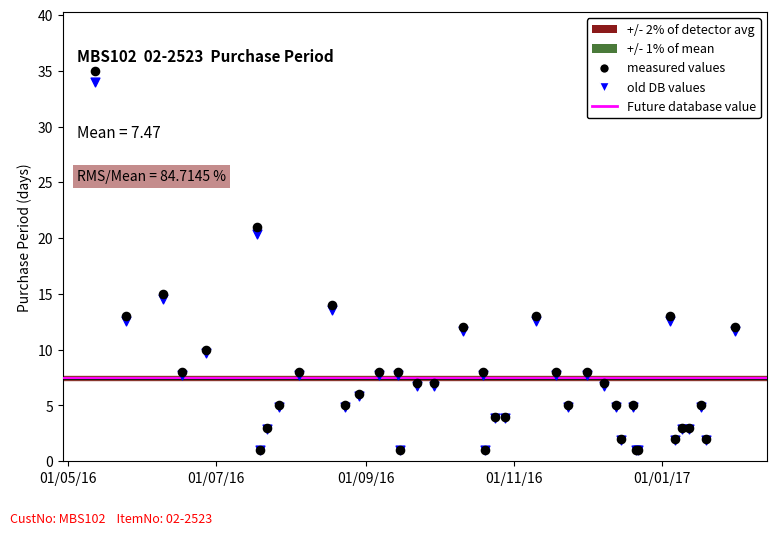

Across all series, what Y value is closest to 17?

15.0